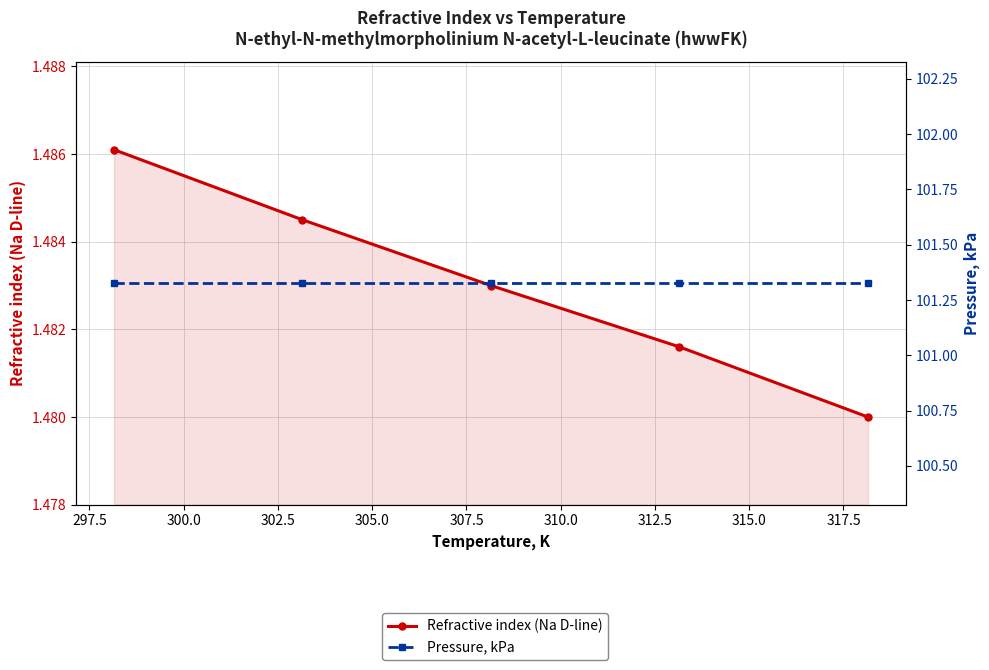

Rank the series at 297.5 from lowest to highest value.

Refractive index (Na D-line), Pressure, kPa